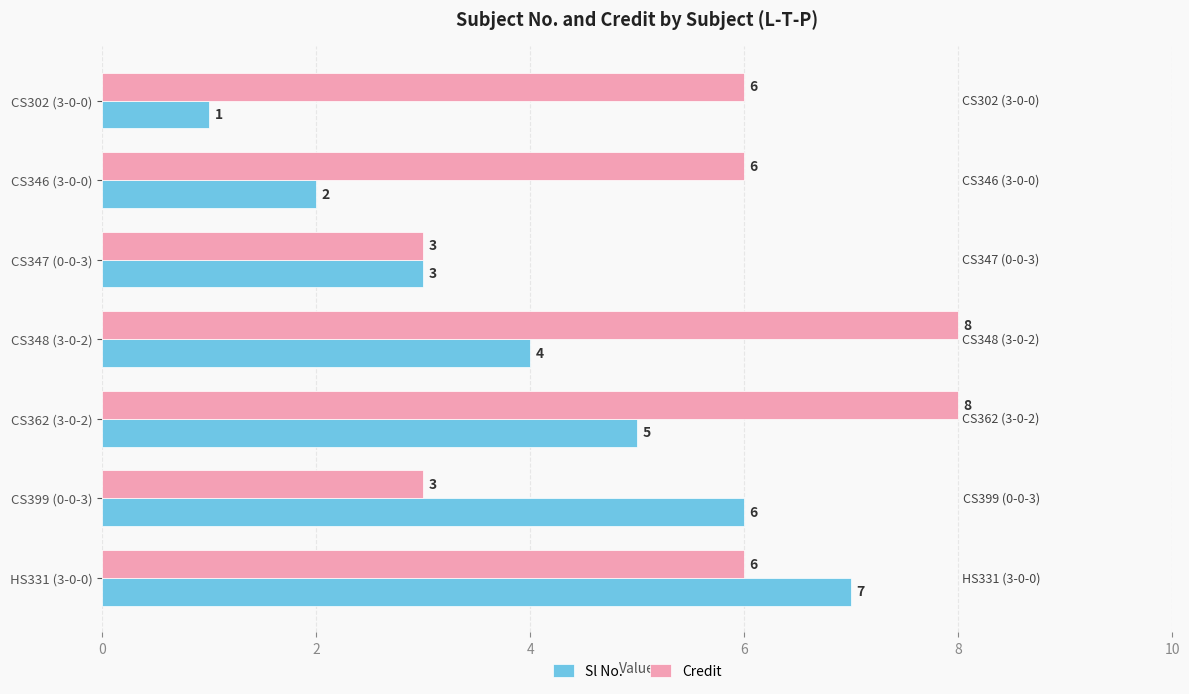

True or false: Credit has a value of 1 at CS399 (0-0-3).

False